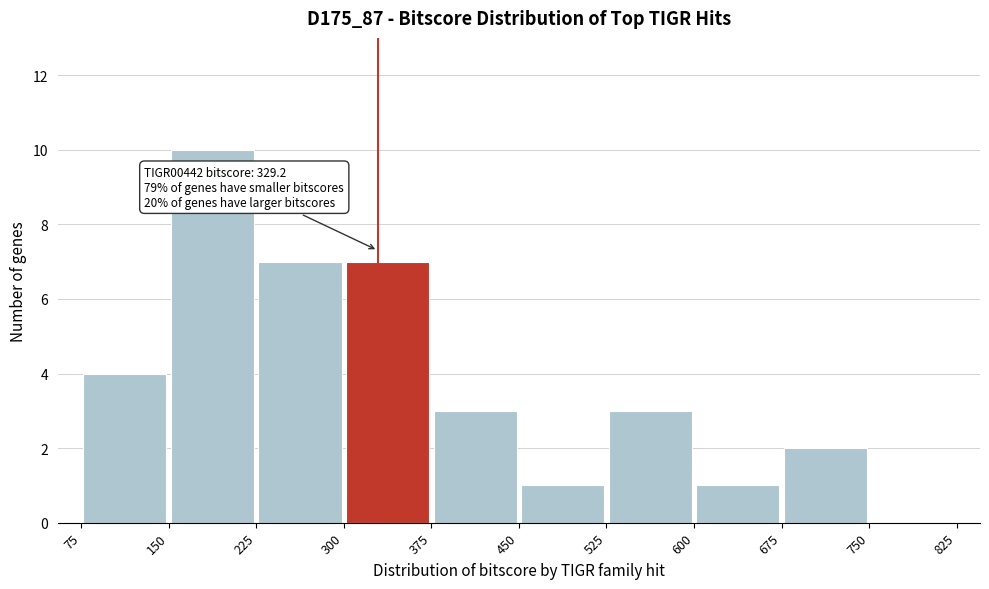

Which range on the x-axis has the tallest bar?

150 to 225